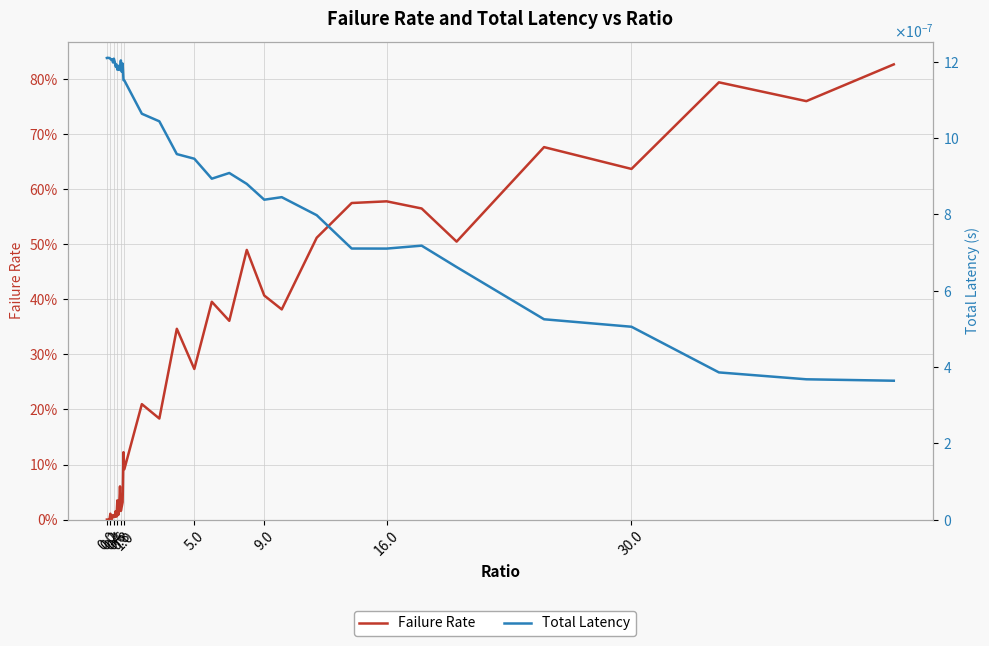

How many values in Failure Rate are above zero?

37